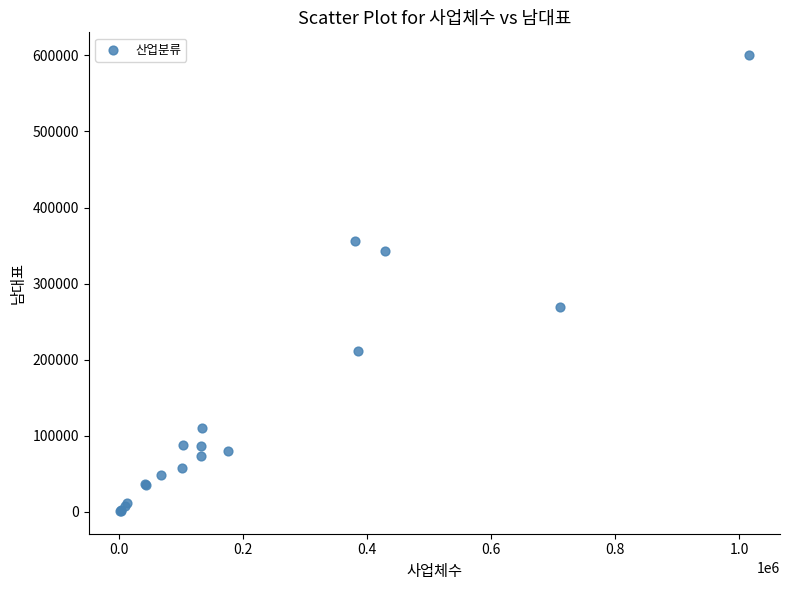

What Y value in the scatter plot is closest to 300821?

268831